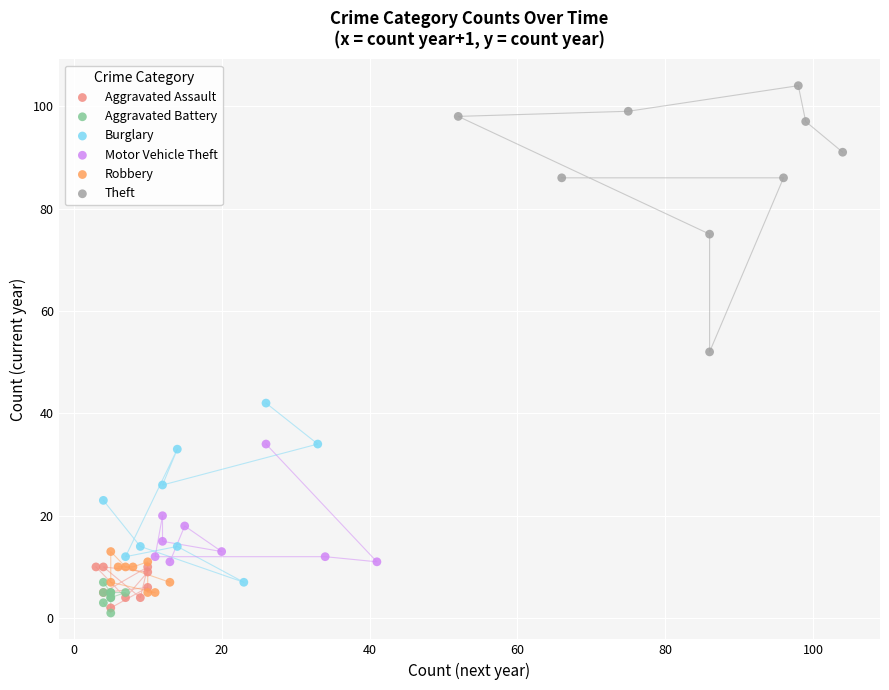

Which series contains the highest Y value?

Theft